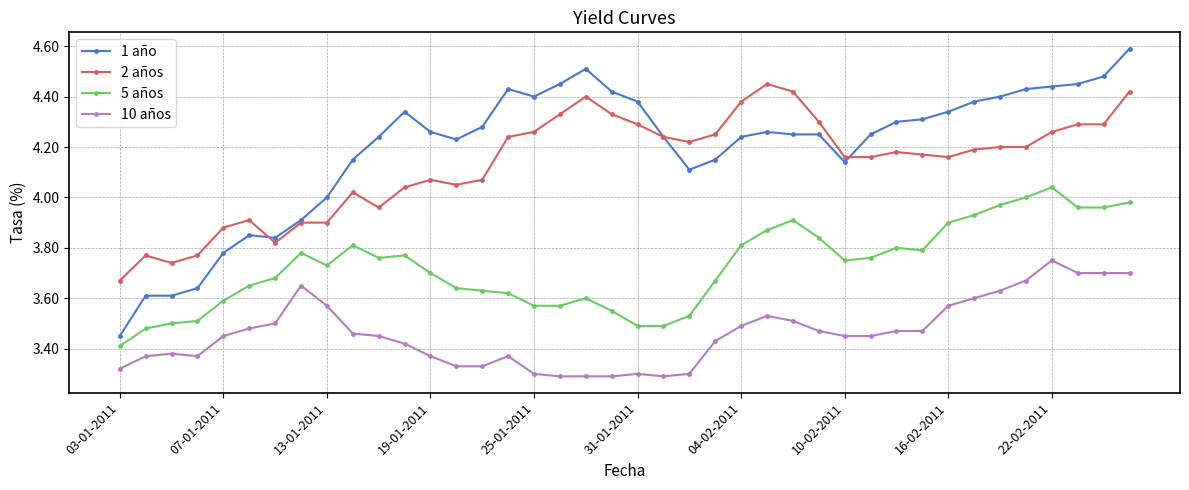

True or false: 1 año has more than 1 interior local peaks.

True